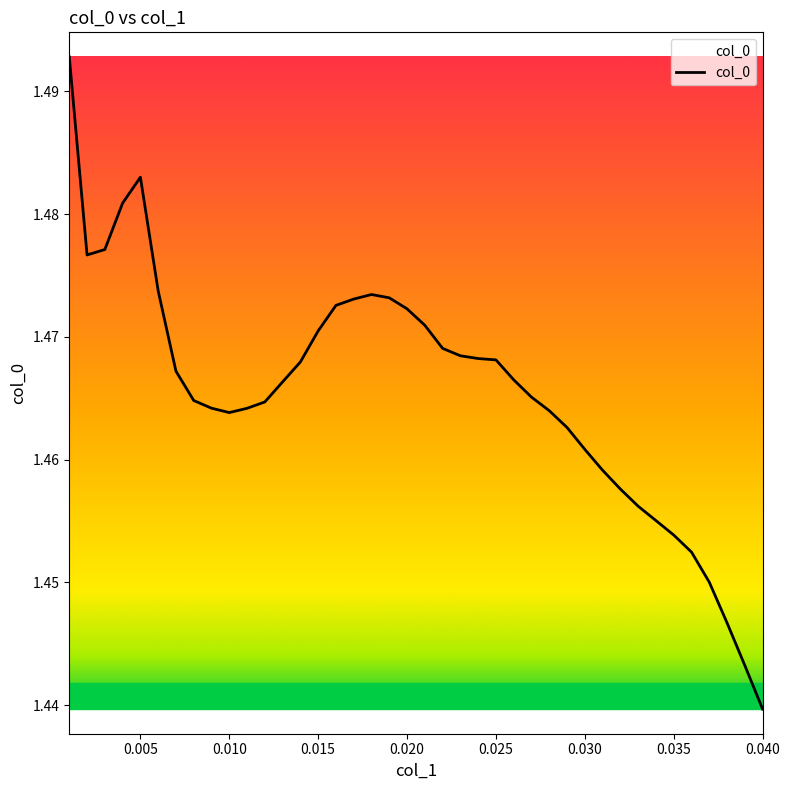

At which label is the value closest to 1?

0.040